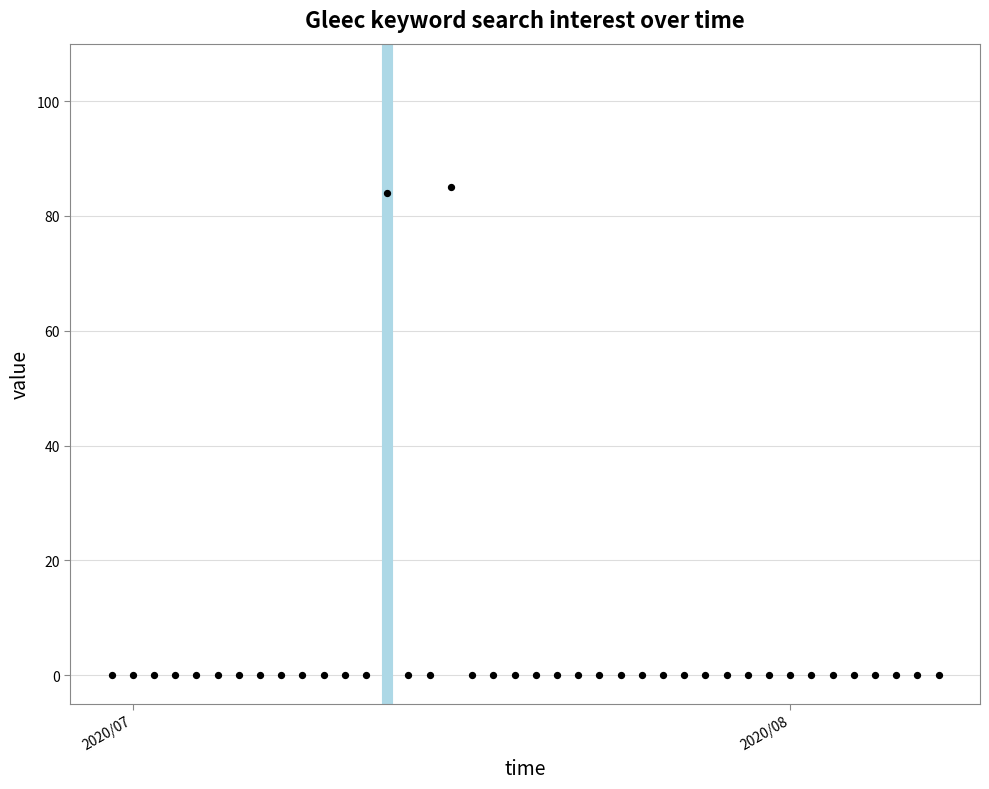

What is the range of X values (max minus min)?

39